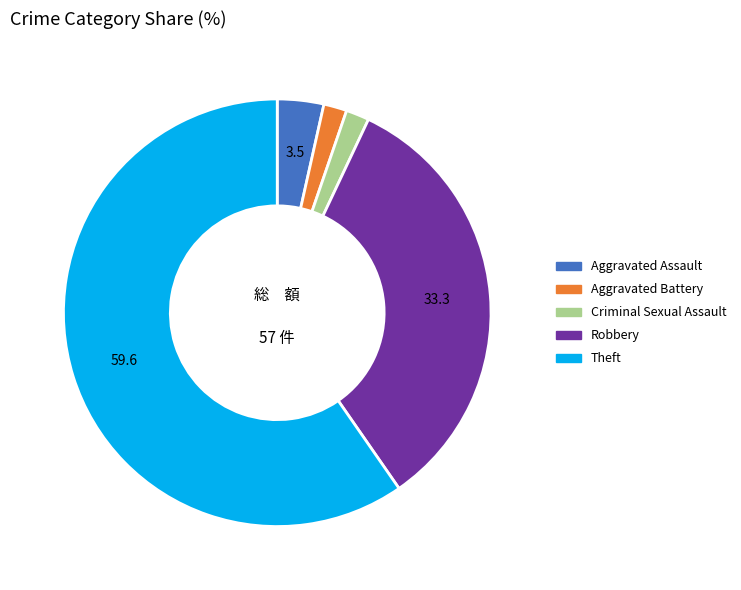

Which category has the biggest portion of the pie?

Theft